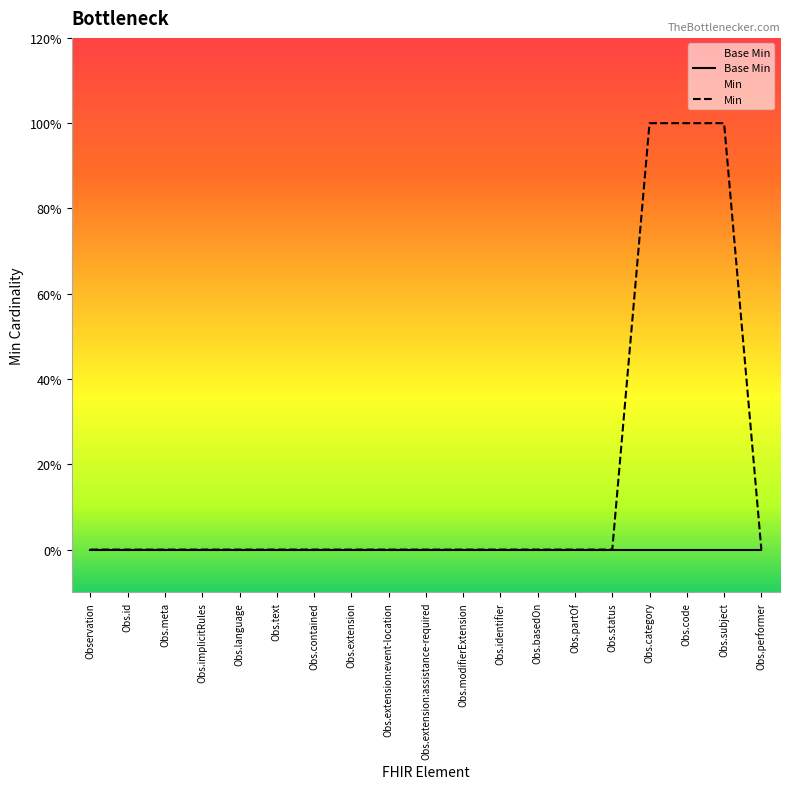

Reading left to right, list all the values displayed in this chart.

Base Min: 0	0	0	0	0	0	0	0	0	0	0	0	0	0	0	0	0	0	0
Min: 0	0	0	0	0	0	0	0	0	0	0	0	0	0	0	1	1	1	0